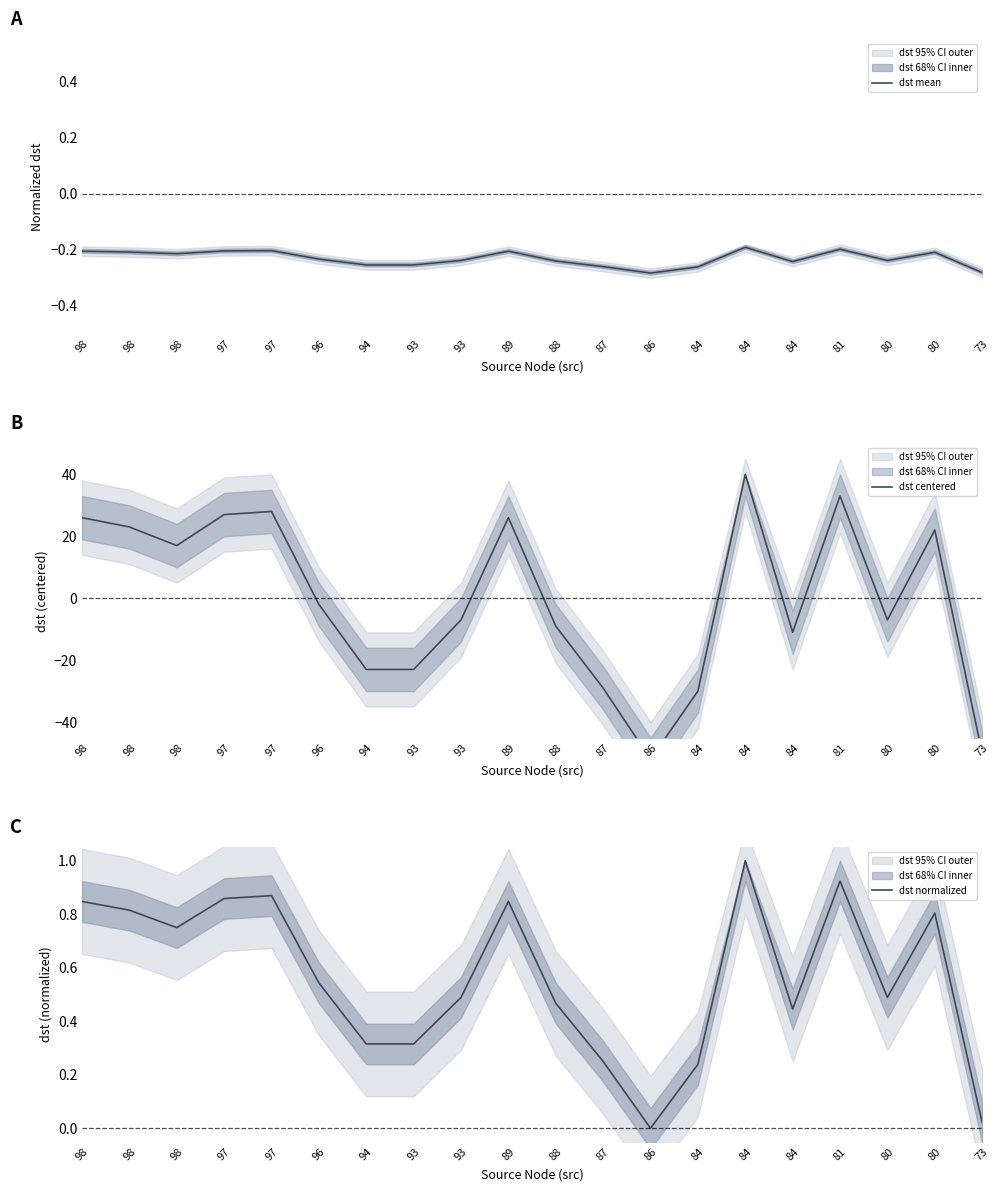

At which category does dst mean reach its first local valley?

98